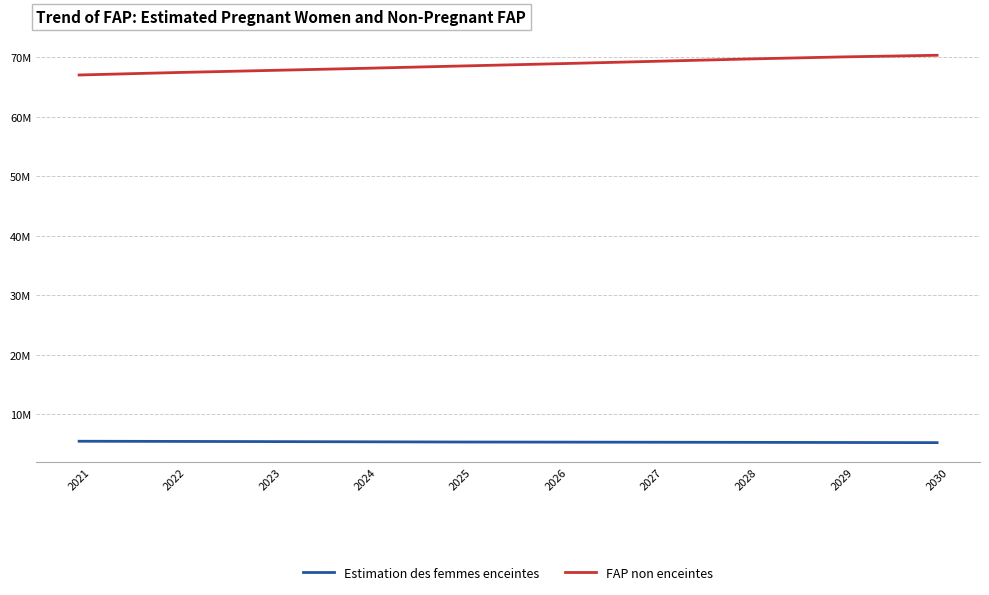

List the series in order of their overall mean, lowest first.

Estimation des femmes enceintes, FAP non enceintes